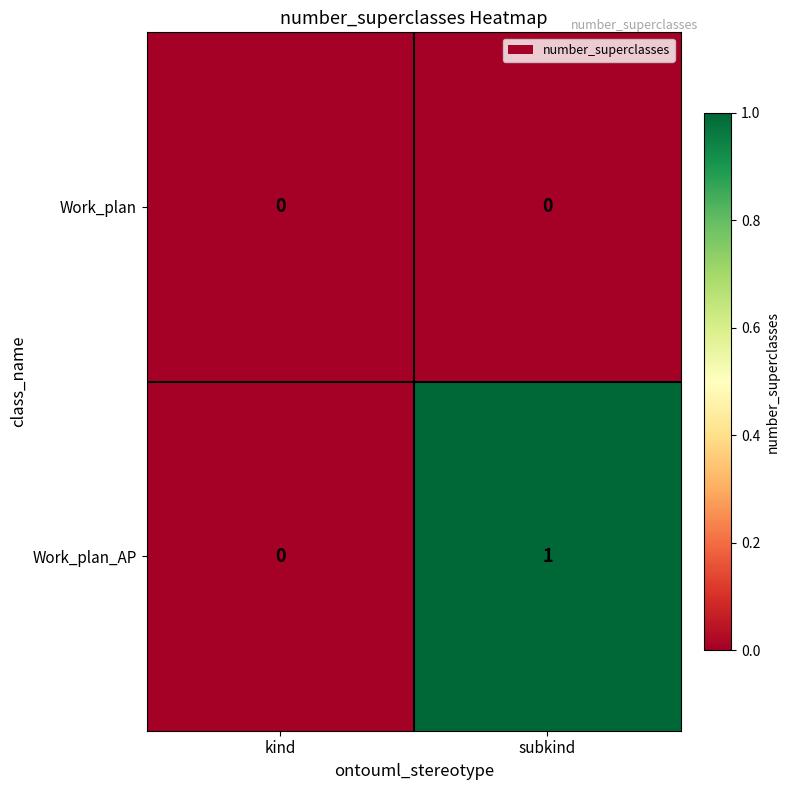

Which series has the largest total across all categories?

Work_plan_AP